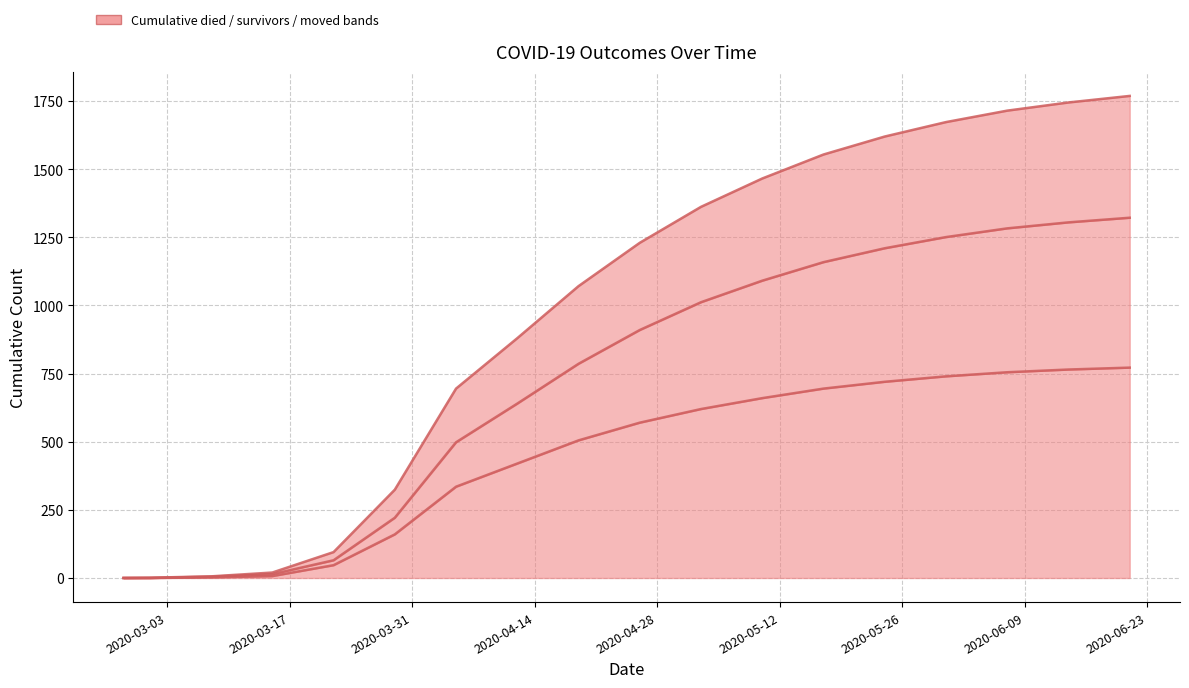

Rank the series by their average value, from highest to lowest.

moved, survivors, died